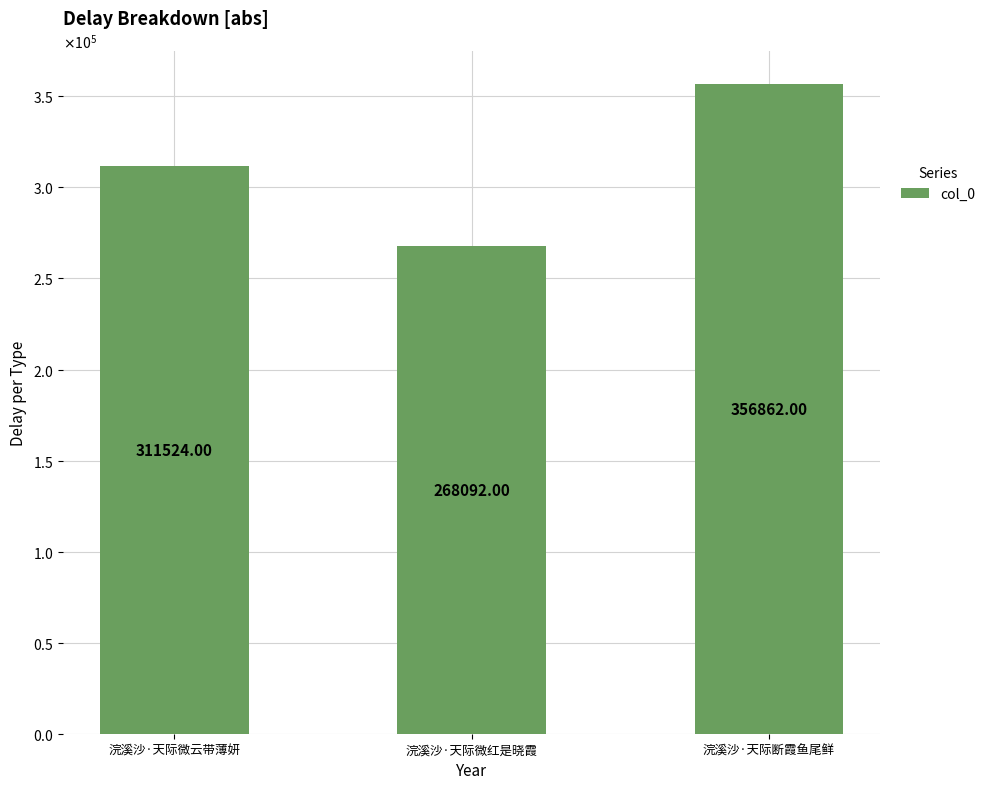

Is it true that the value at 浣溪沙·天际微云带薄妍 is 311524?

True